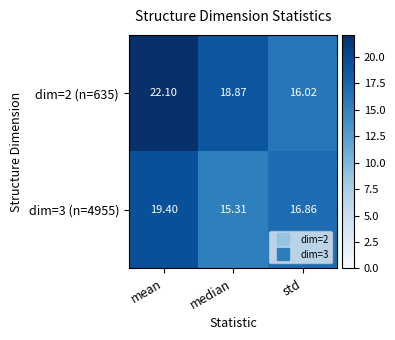

What is the difference between the highest and lowest values at mean?

2.7